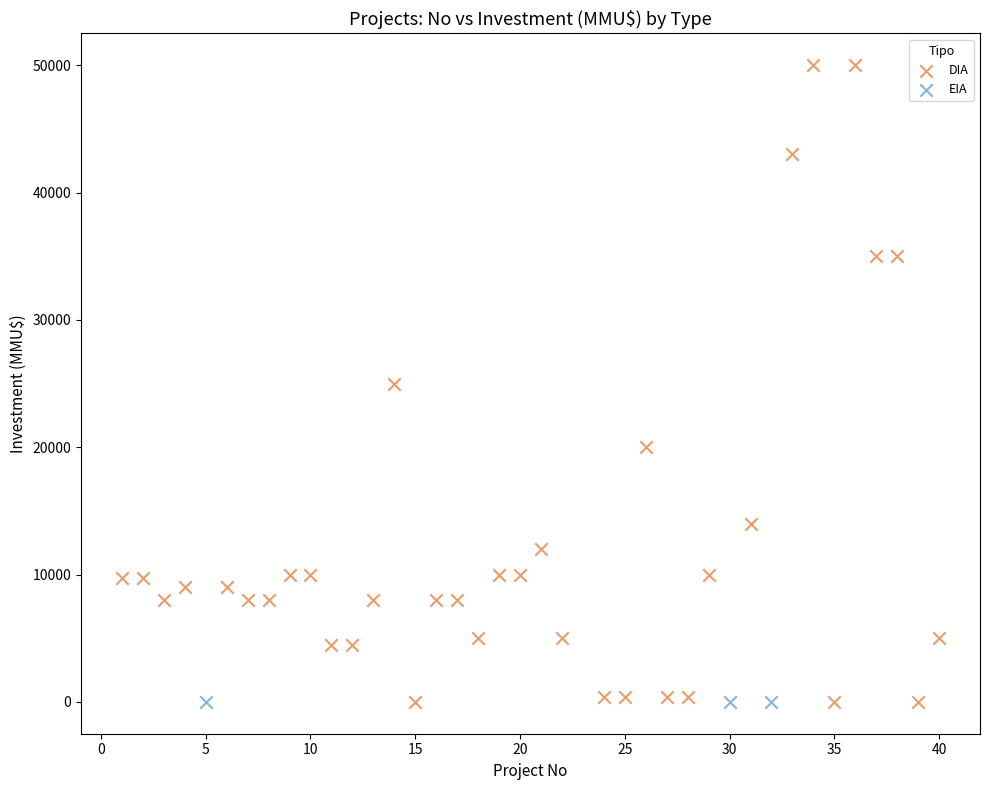

What are all the series names shown in the legend?

DIA, EIA